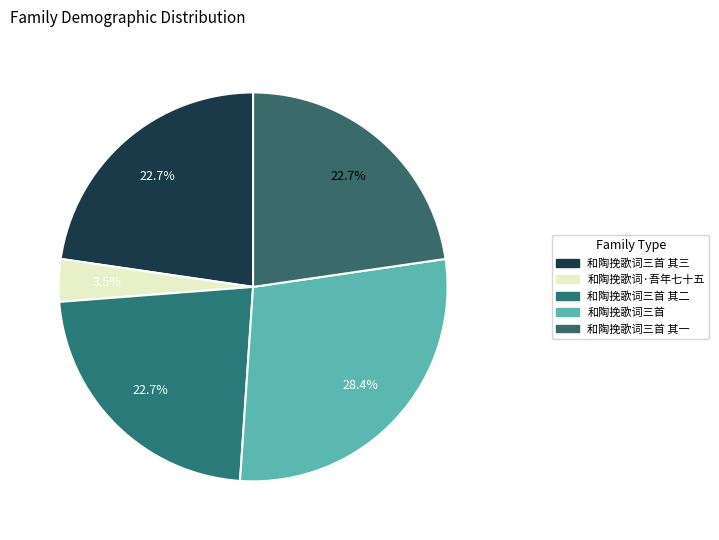

Which slice is the largest?

和陶挽歌词三首